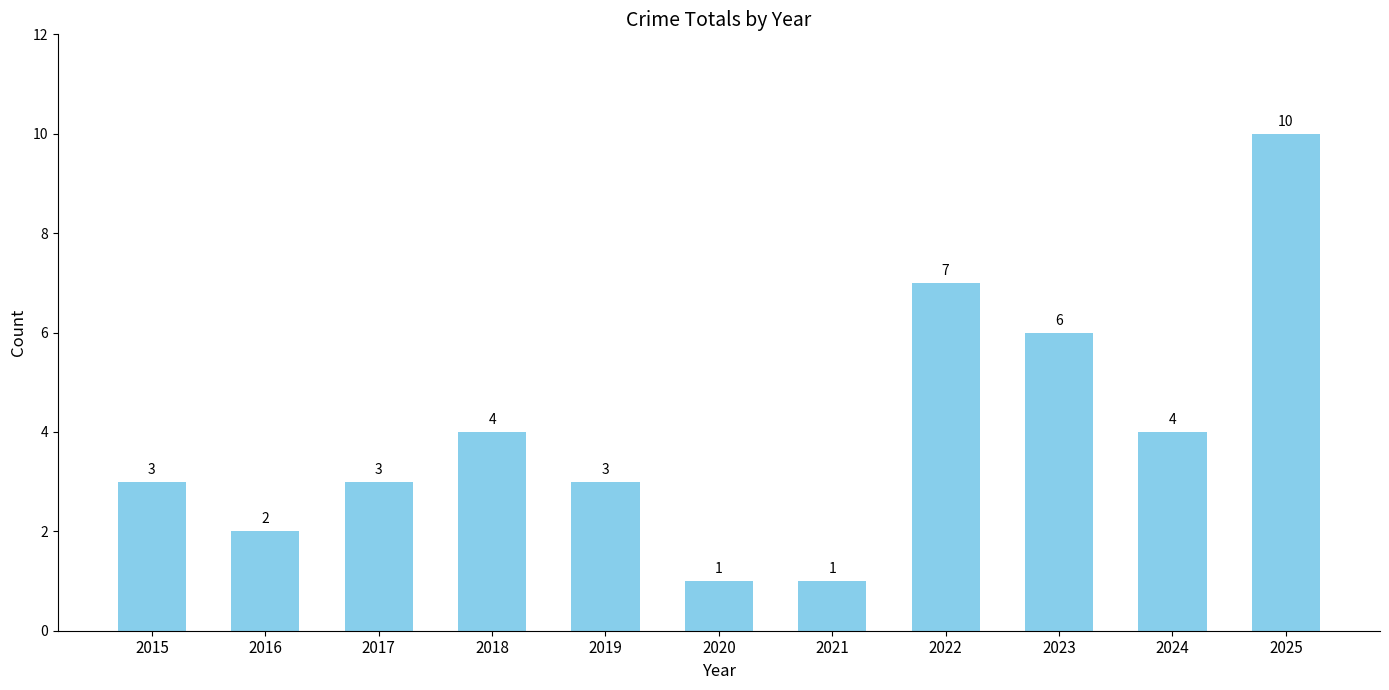

The value at 2022 is 7. True or false?

True